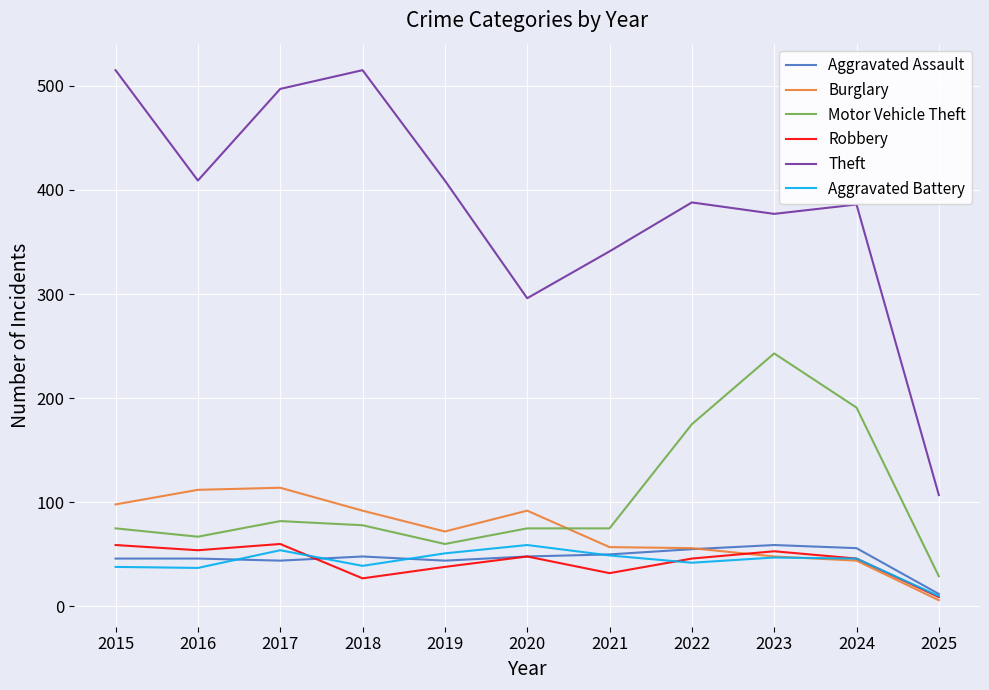

What are all the series names shown in the legend?

Aggravated Assault, Burglary, Motor Vehicle Theft, Robbery, Theft, Aggravated Battery